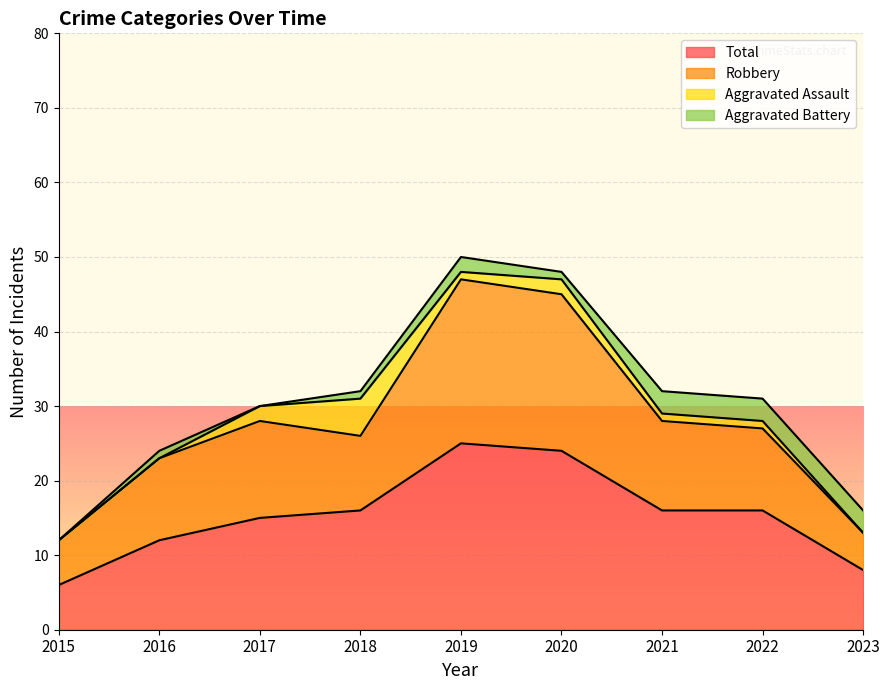

True or false: Total has a value of 23 at 2018.

False